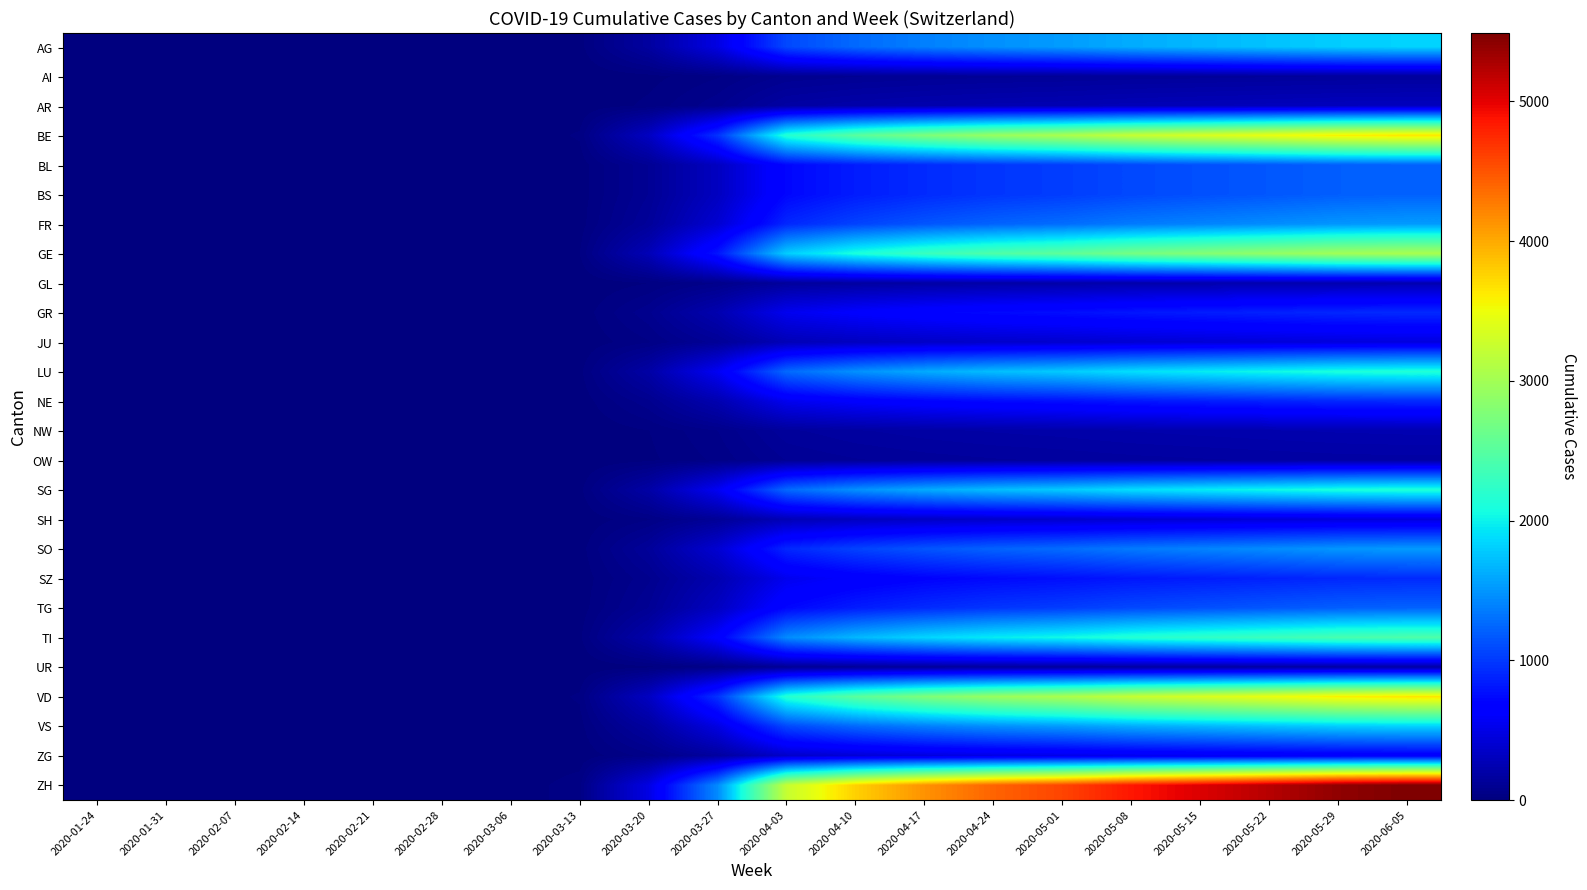

How many distinct data groups are displayed?

26